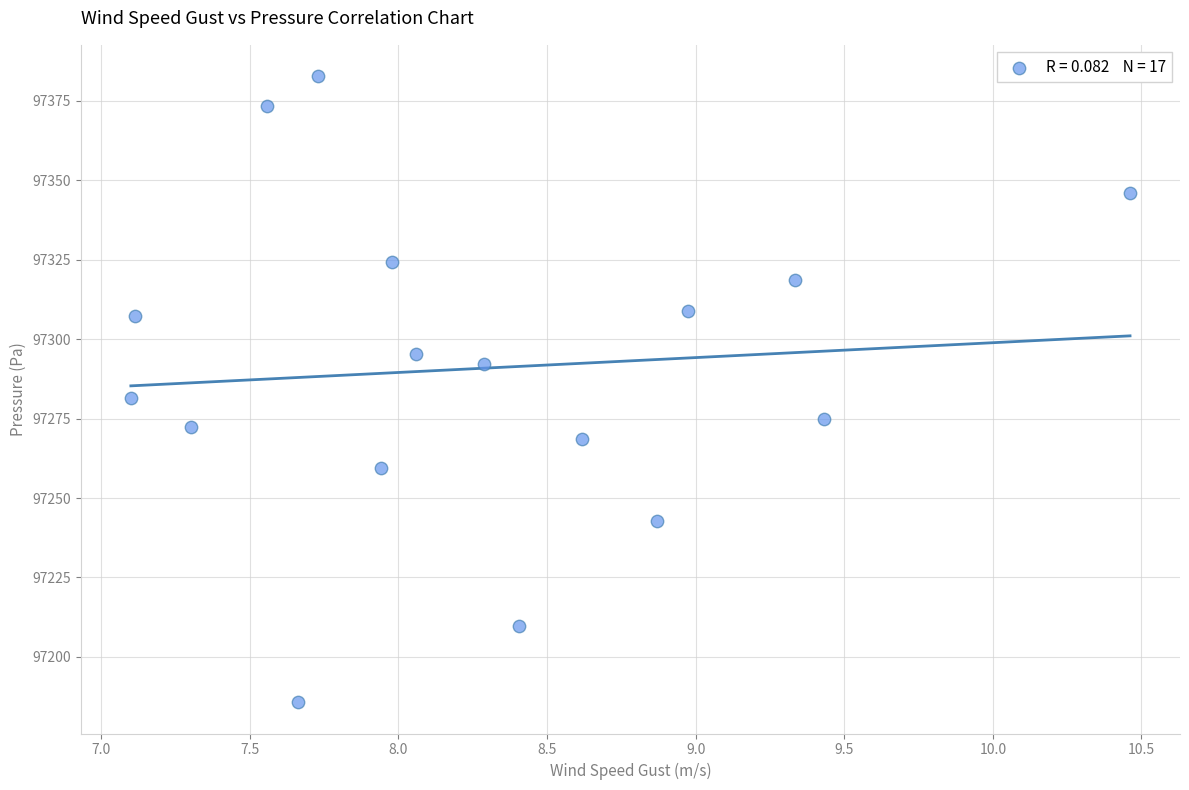

What is the range of X values (max minus min)?

3.4